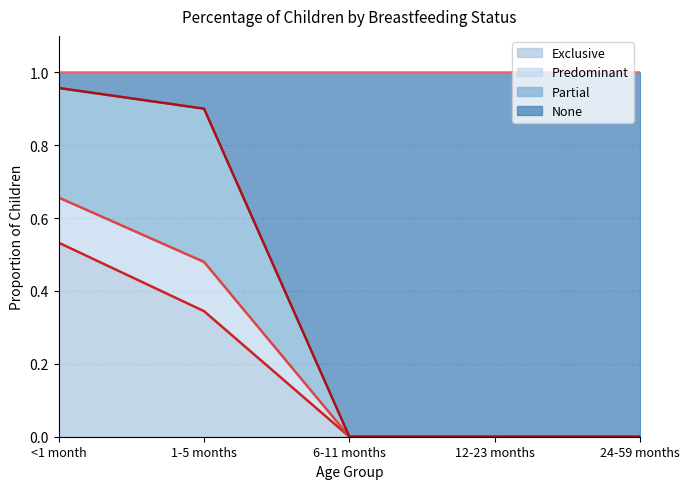

How many lines are shown in the chart?

4